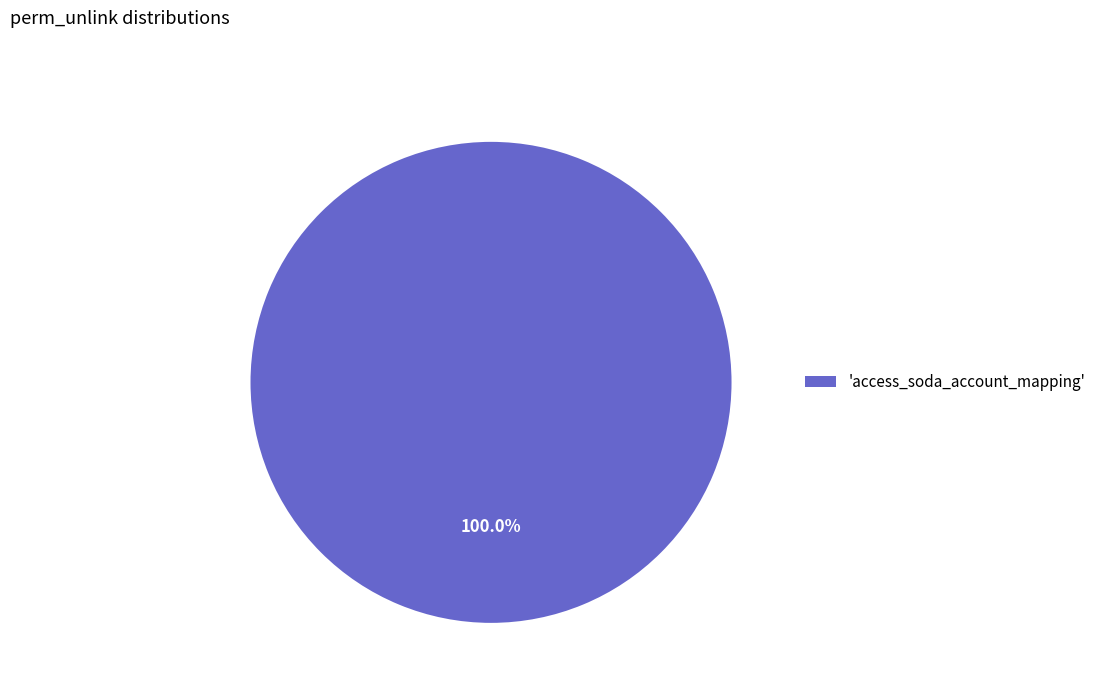

Which category accounts for the majority?

'access_soda_account_mapping'